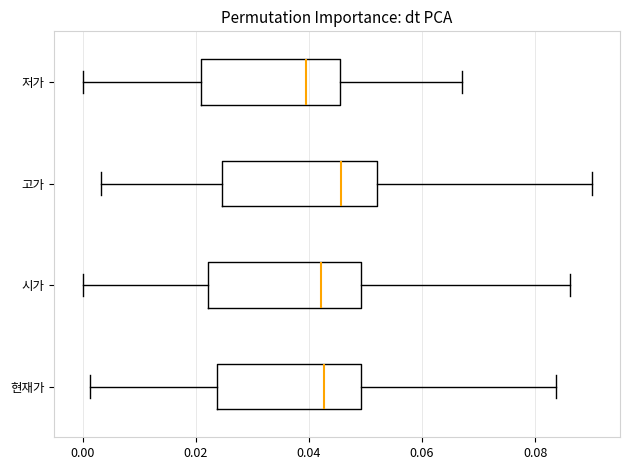

Where does the left whisker of the box for 현재가 end on the x-axis? The values are not printed on the chart, so give them approximately, as read against the axis.

0.002